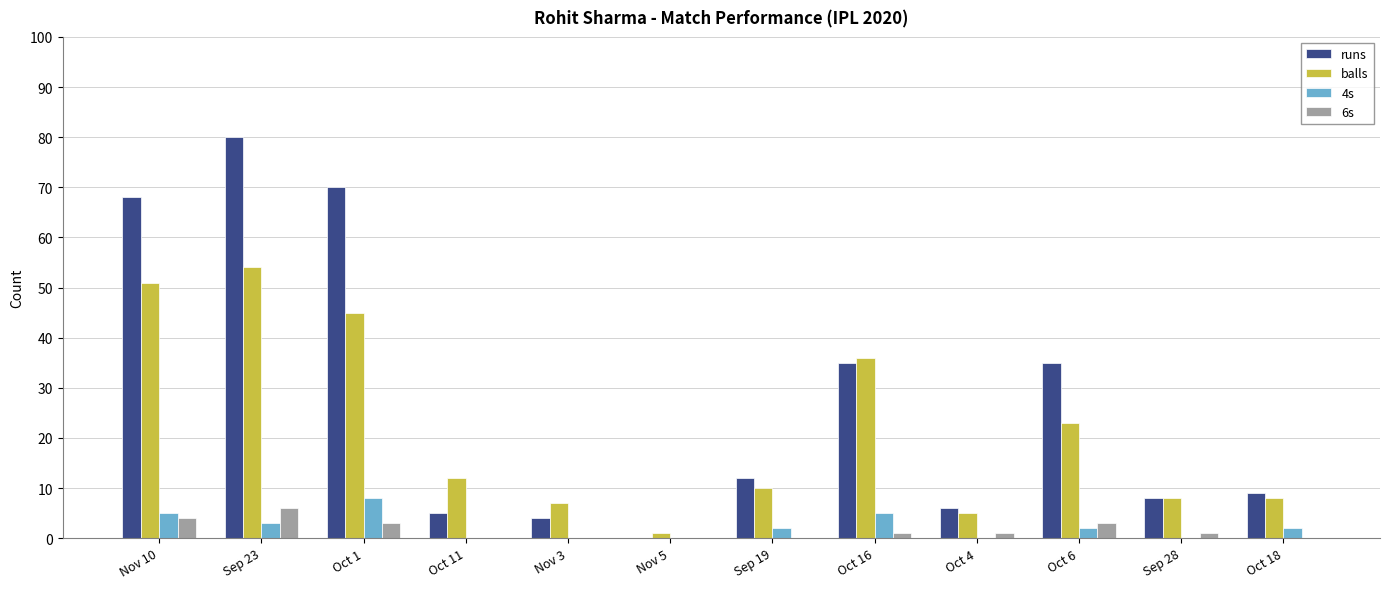

What is the approximate value of 6s at Sep 23?

6